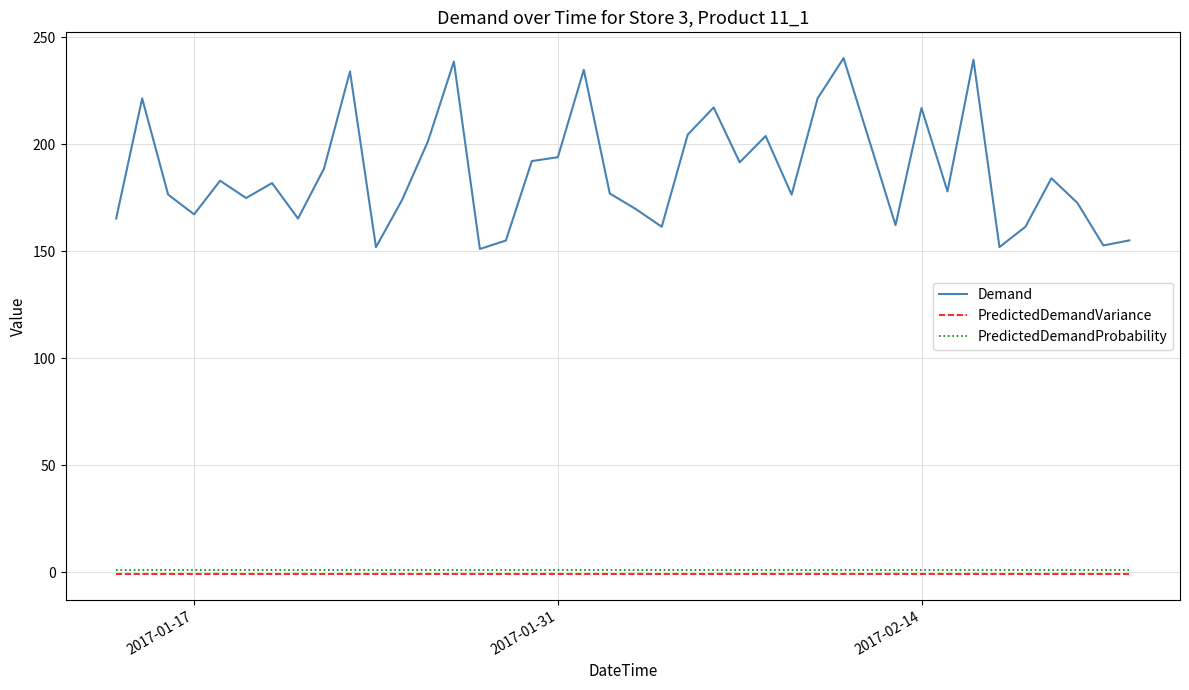

What are all the series names shown in the legend?

Demand, PredictedDemandVariance, PredictedDemandProbability